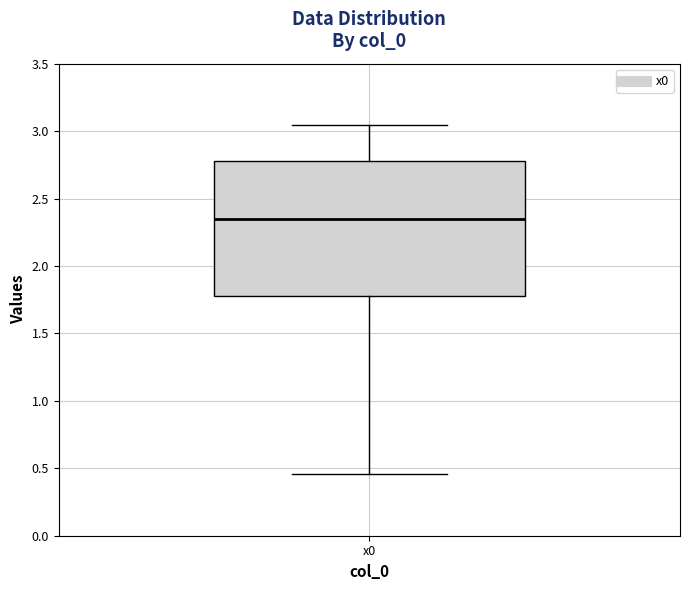

Read this box plot against the y-axis: the position of the median line, the range covered by the box, and the ends of both whiskers. The values are not printed on the chart, so give them approximately, as read against the axis.

median 2.35, box 1.80 to 2.80, whiskers 0.45 to 3.05